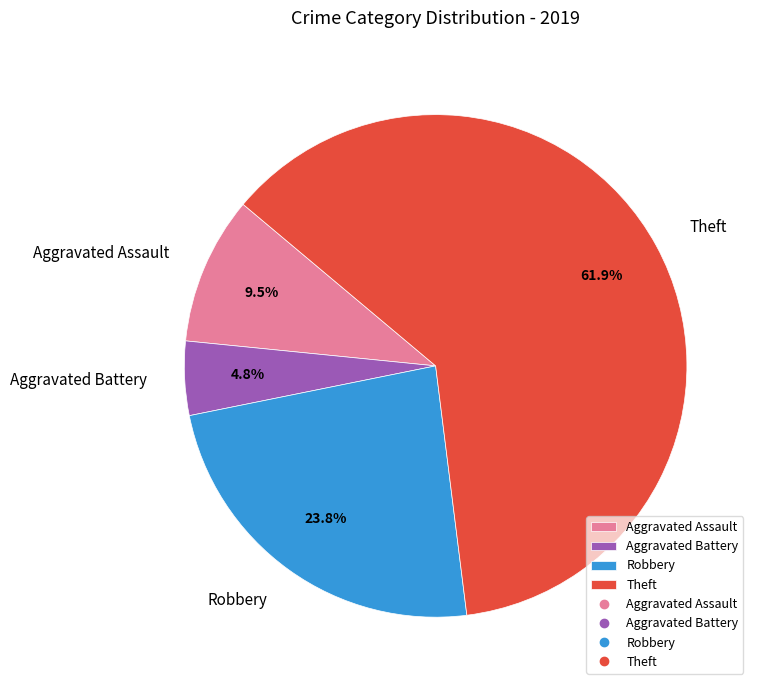

Combined, what portion of the pie is Aggravated Battery and Robbery?

28.6%